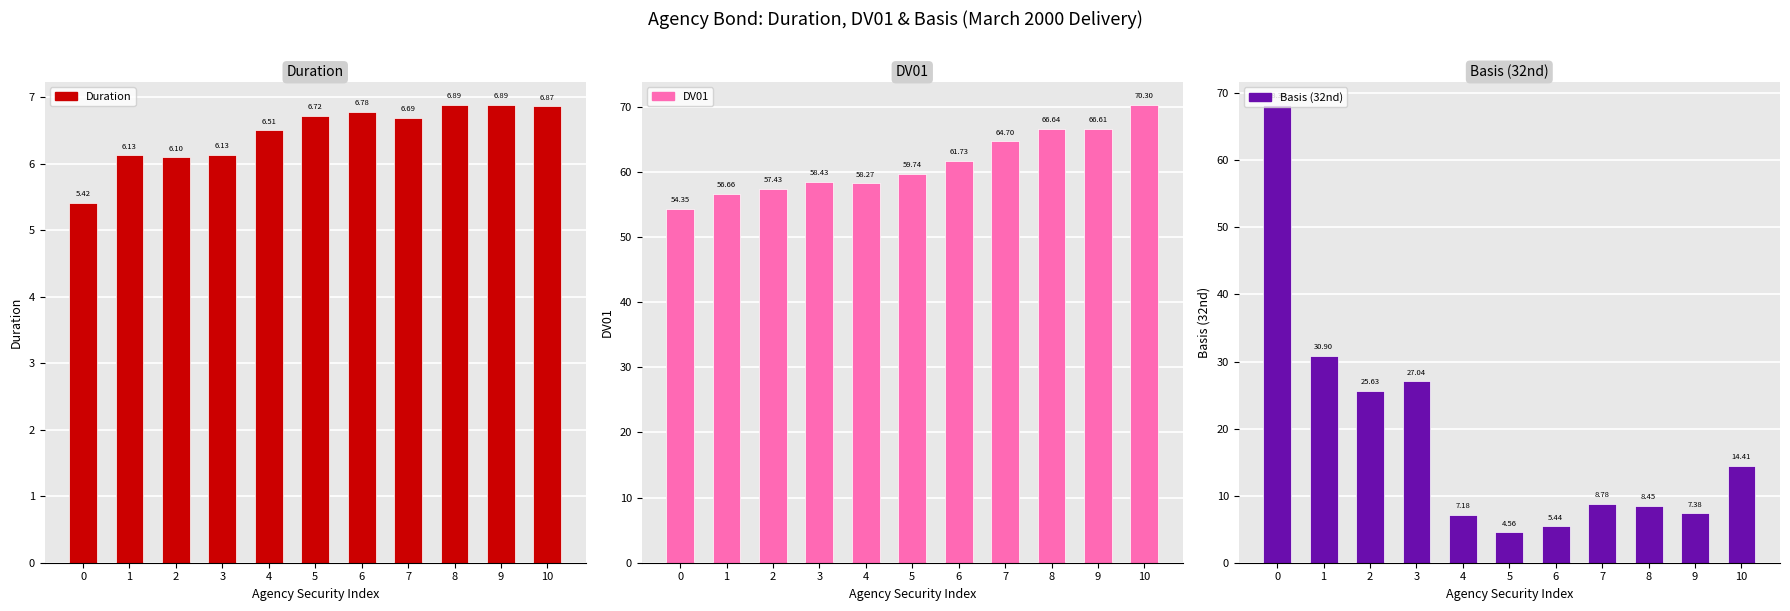

Is the value of Basis (32nd) at 6 greater than the value of Duration at 5?

No